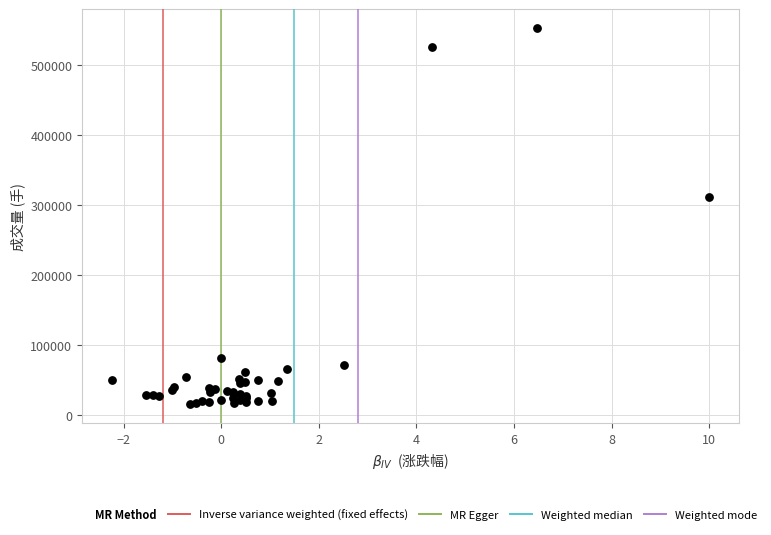

What Y value in the scatter plot is closest to 284170?

311464